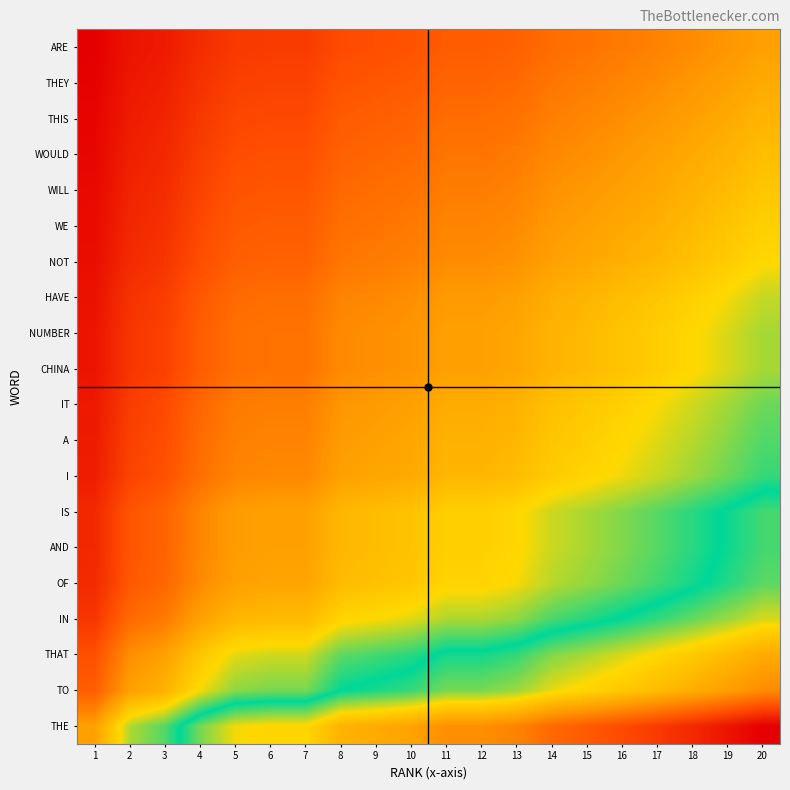

At 20, list the series in order from smallest to largest.

ARE, THEY, THIS, WOULD, WILL, WE, NOT, HAVE, CHINA, NUMBER, IT, A, I, AND, IS, OF, IN, THAT, TO, THE